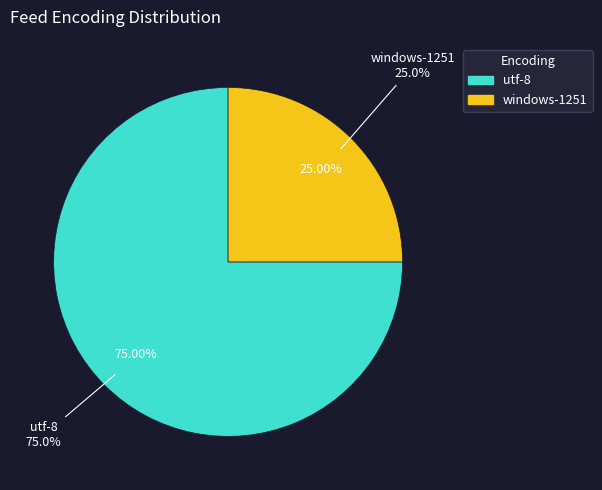

Is utf-8 the majority of the pie?

Yes